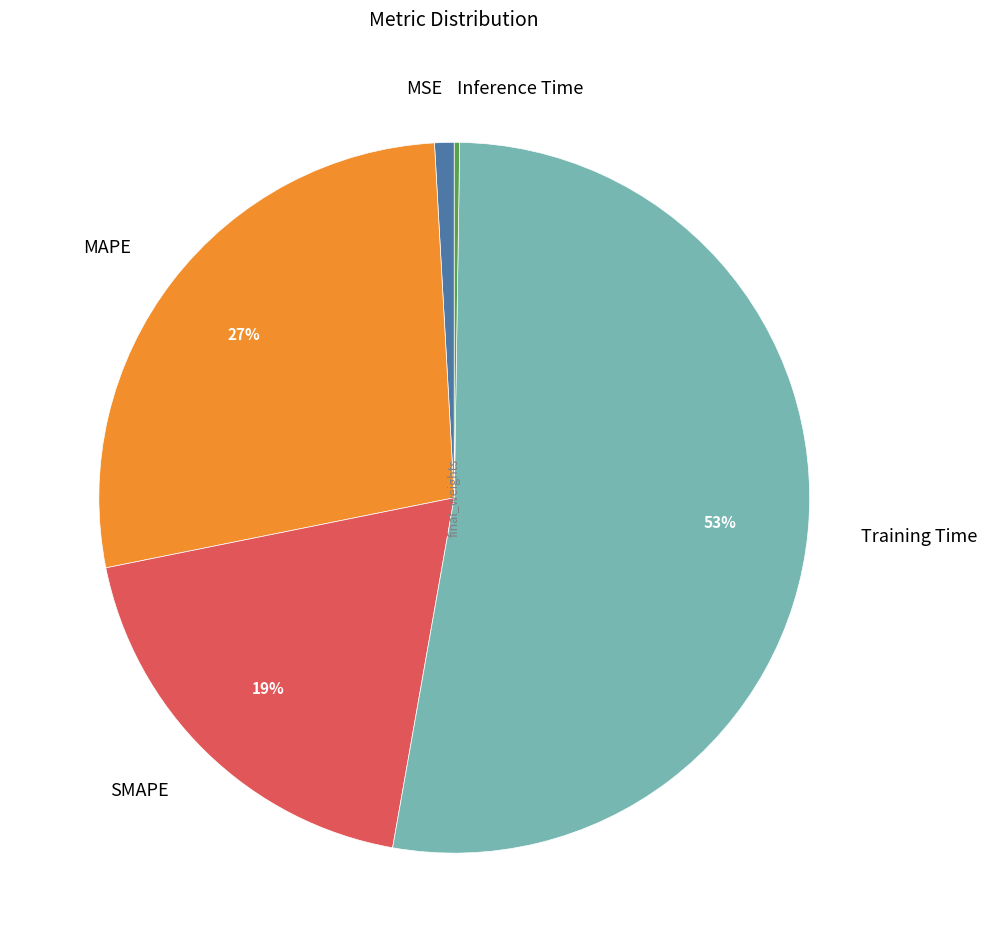

To the nearest percent, what is the average slice percentage?

20%